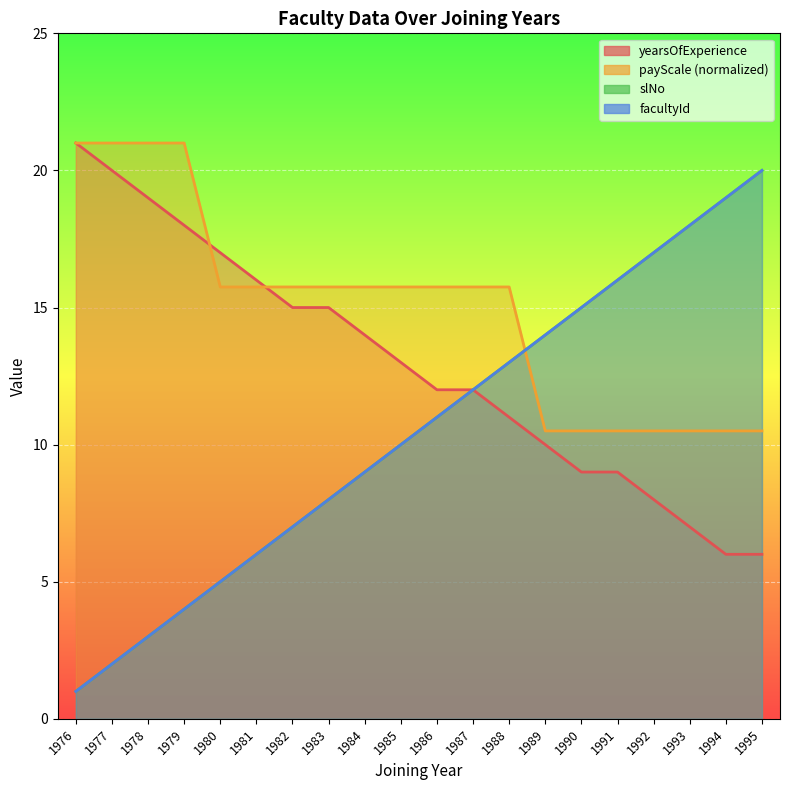

Which series has the largest total across all categories?

payScale